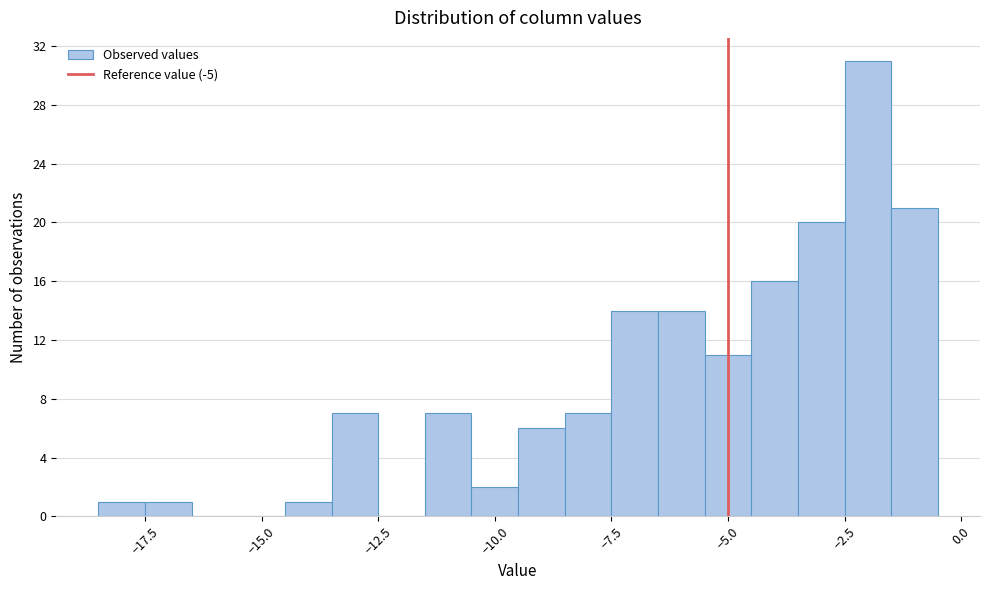

Read against the x-axis, roughly where is the centre of the tallest bar?

-2.0